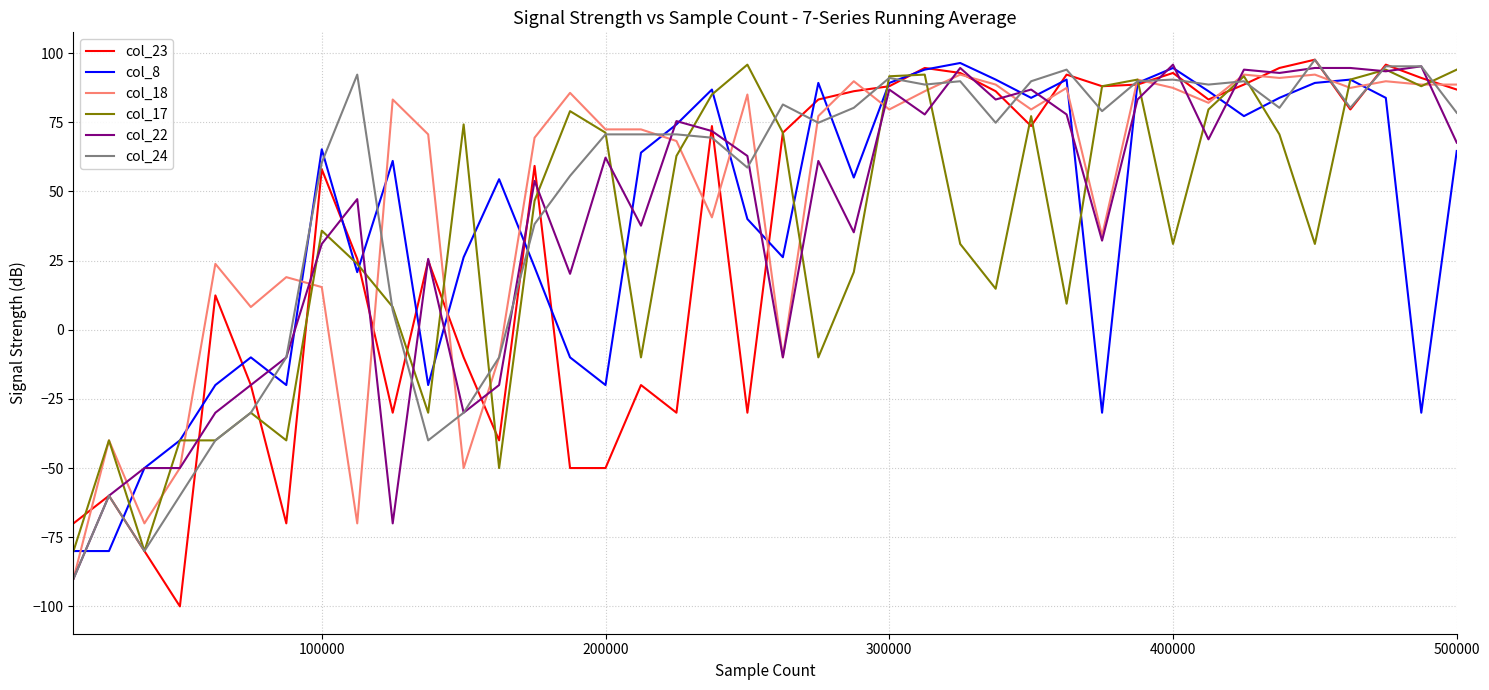

What is the maximum value for col_22?

95.8